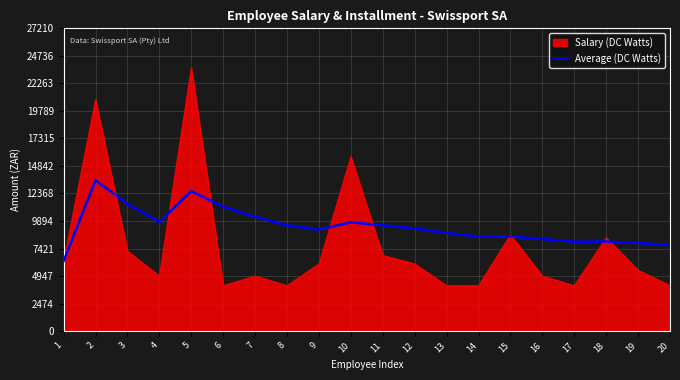

List the series in order of their peak value, highest first.

Salary (DC Watts), Average (DC Watts)